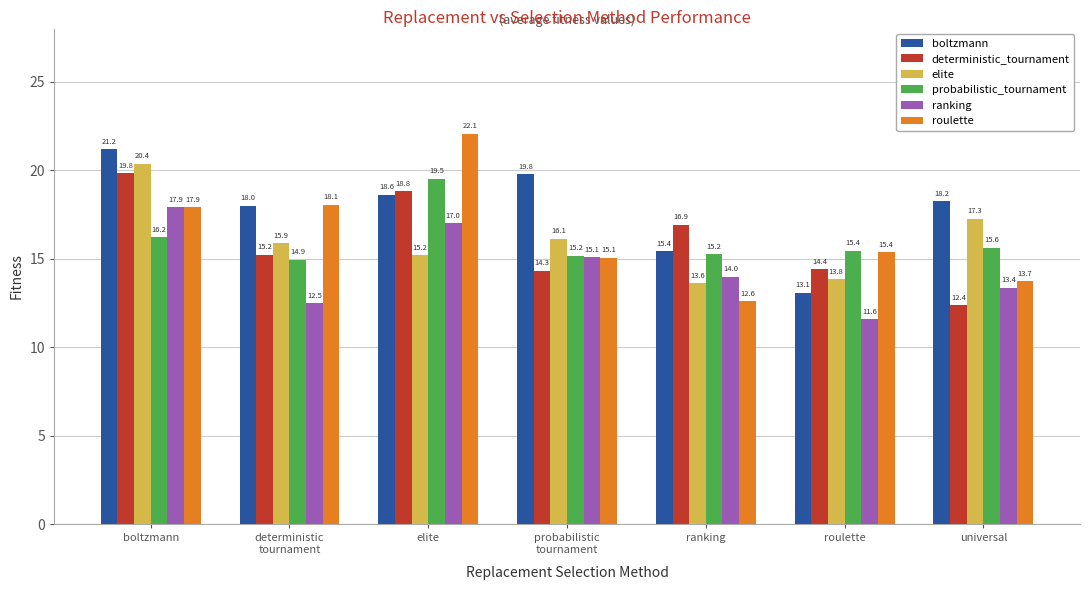

What is the maximum value shown in the chart?

22.1